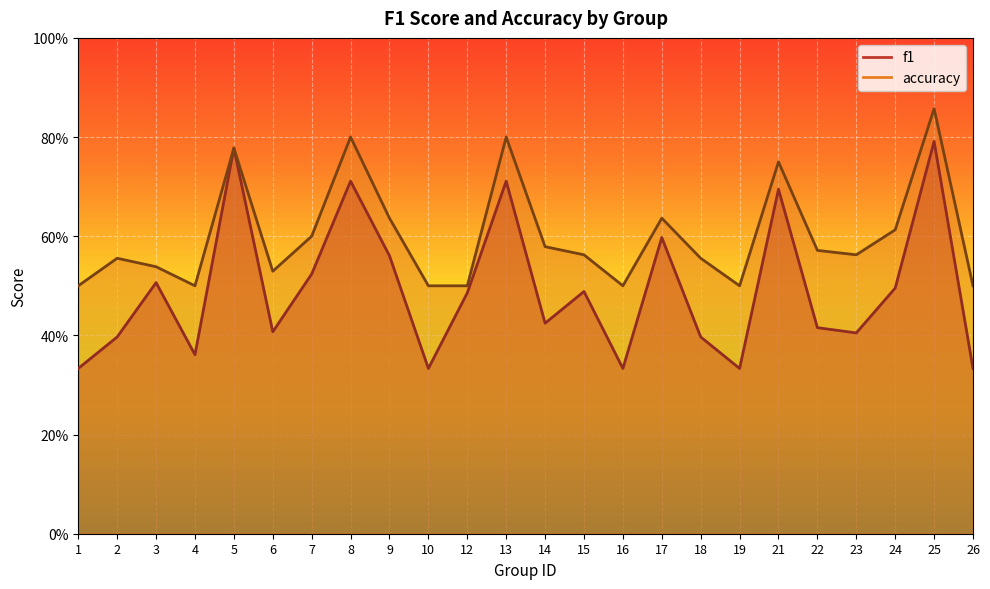

Reading left to right, transcribe all the data shown in this chart.

f1: 0.3	0.4	0.5	0.4	0.8	0.4	0.5	0.7	0.6	0.3	0.5	0.7	0.4	0.5	0.3	0.6	0.4	0.3	0.7	0.4	0.4	0.5	0.8	0.3
accuracy: 0.5	0.6	0.5	0.5	0.8	0.5	0.6	0.8	0.6	0.5	0.5	0.8	0.6	0.6	0.5	0.6	0.6	0.5	0.8	0.6	0.6	0.6	0.9	0.5